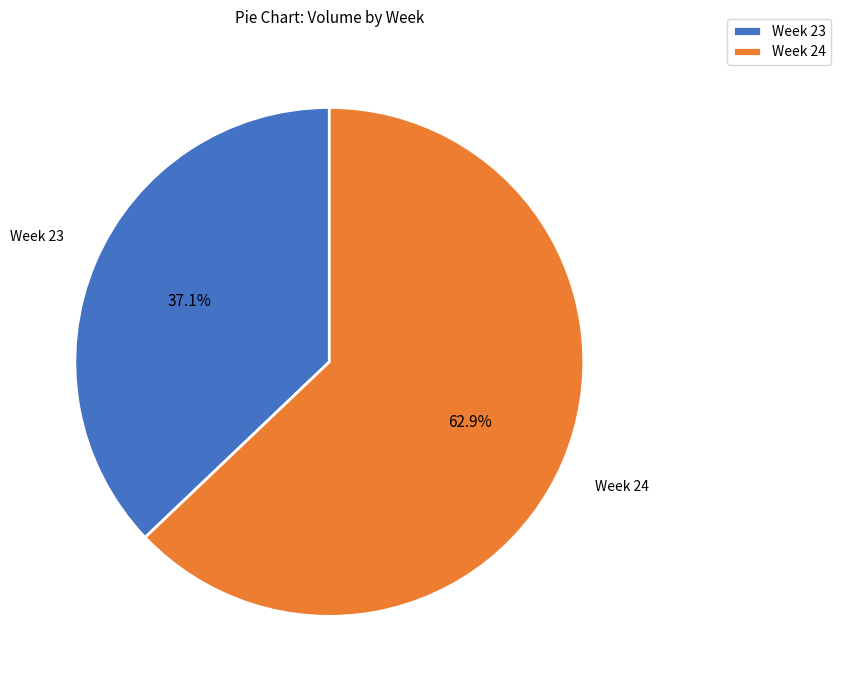

Which has a higher value, Week 24 or Week 23?

Week 24